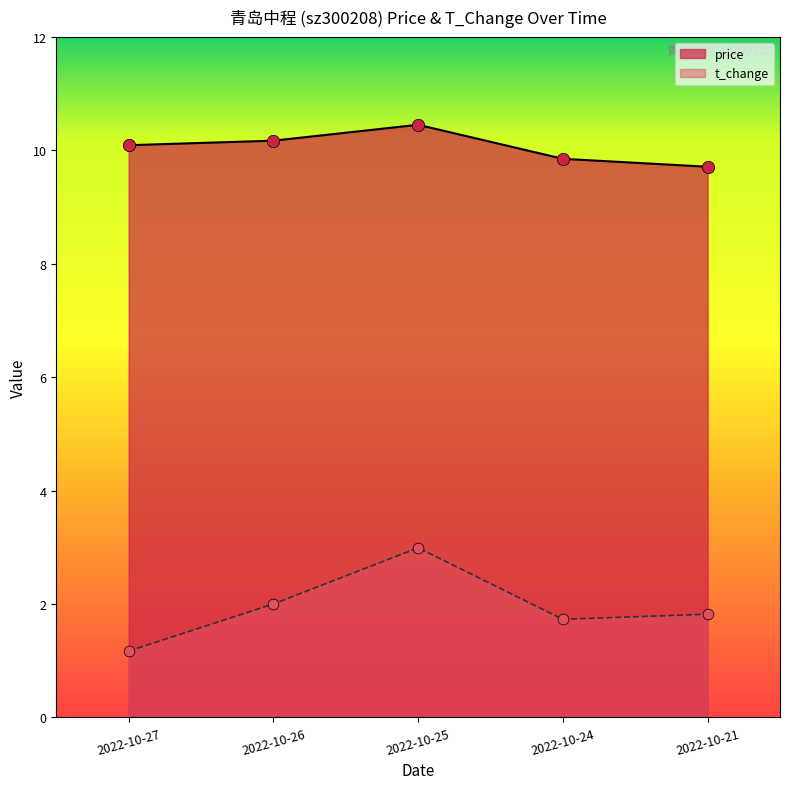

At which category is the sum across all series the highest?

2022-10-25